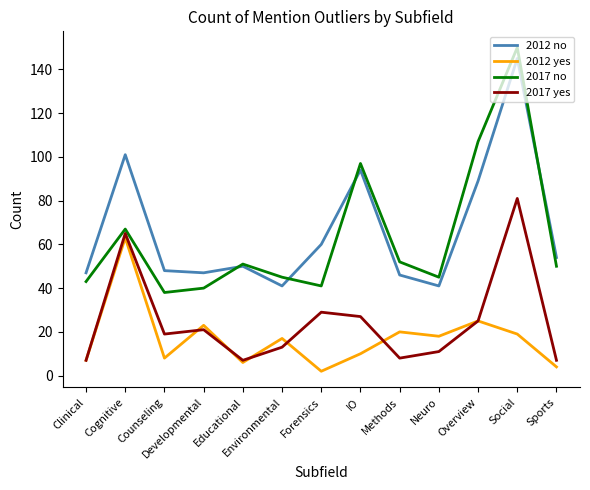

What is the difference between the highest and lowest values at Educational?

45